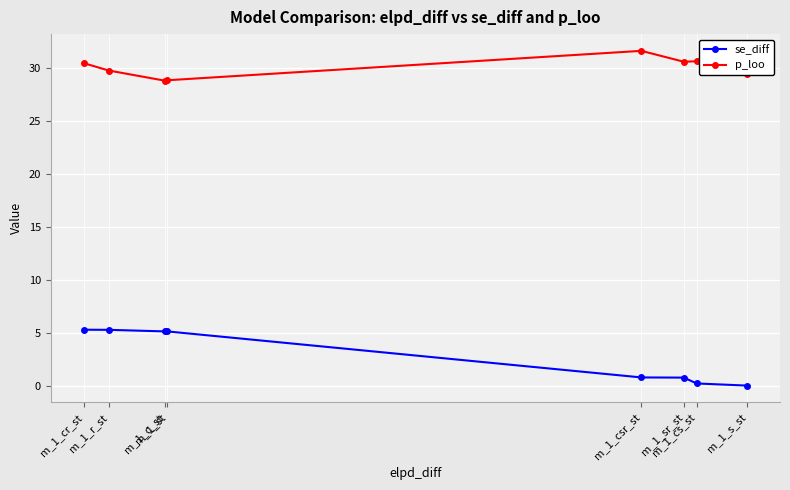

In se_diff, how many points are higher than both neighbors (excluding endpoints)?

1